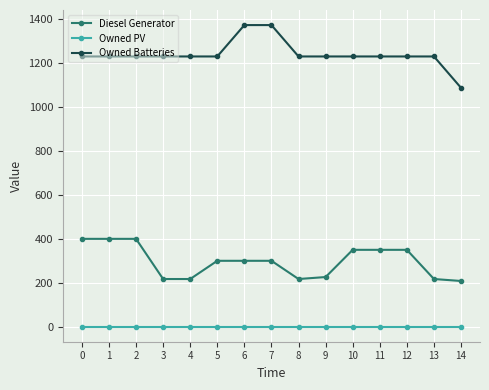

List the series in order of their overall mean, lowest first.

Owned PV, Diesel Generator, Owned Batteries